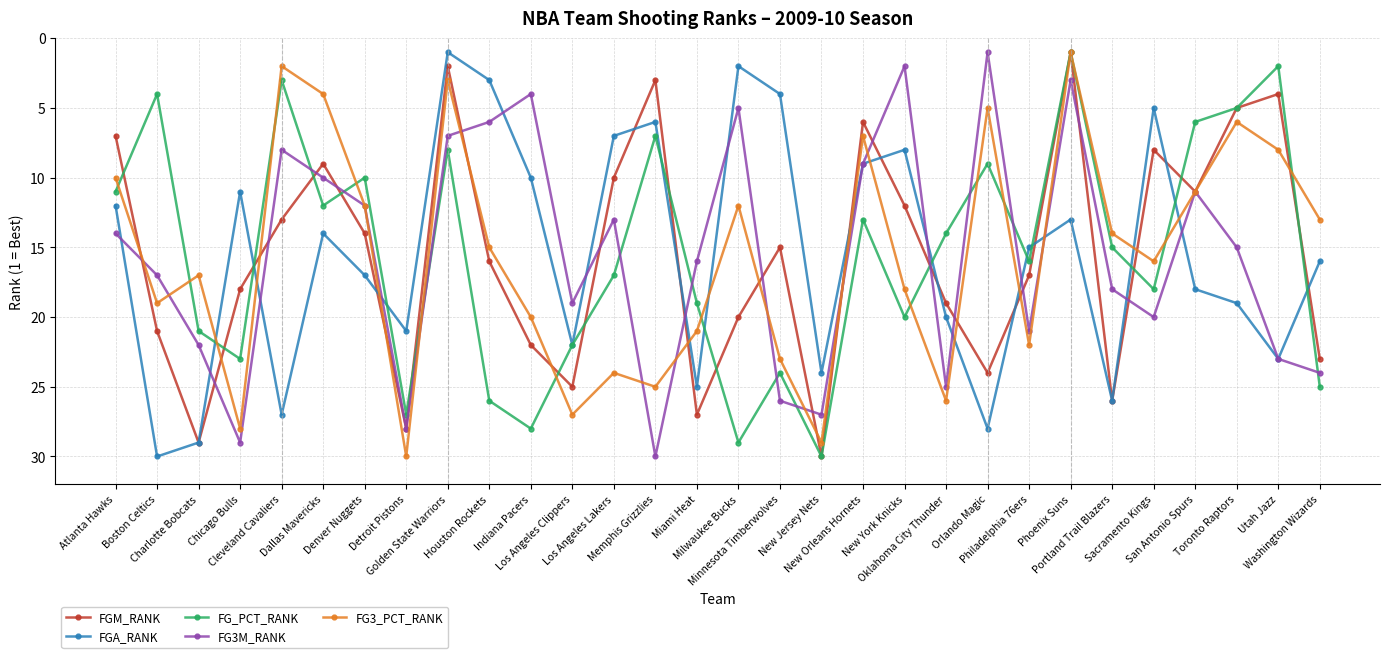

What is the difference between the highest and lowest values at Detroit Pistons?

9